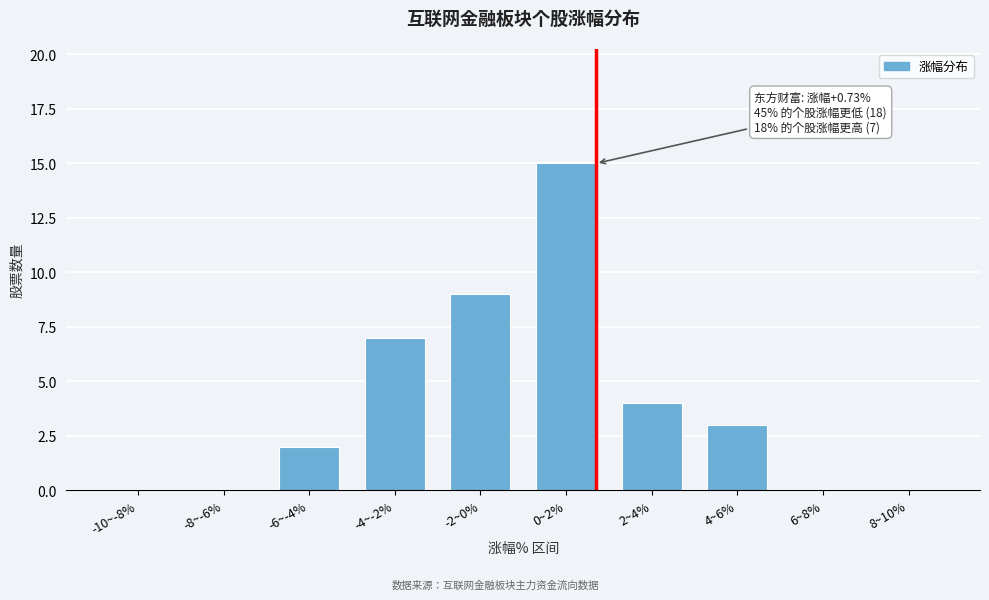

Reading left to right, what are all the values shown in this chart?

-10~-8%=0	-8~-6%=0	-6~-4%=2	-4~-2%=7	-2~0%=9	0~2%=15	2~4%=4	4~6%=3	6~8%=0	8~10%=0